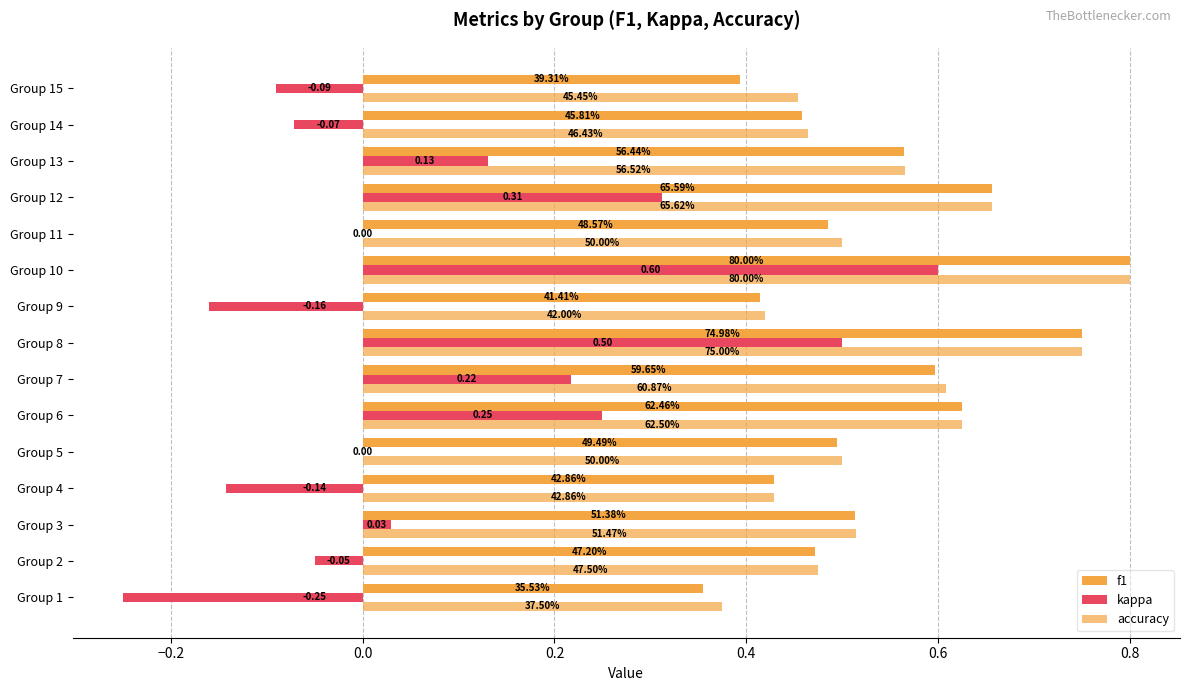

What is the sum of all kappa values?

1.3